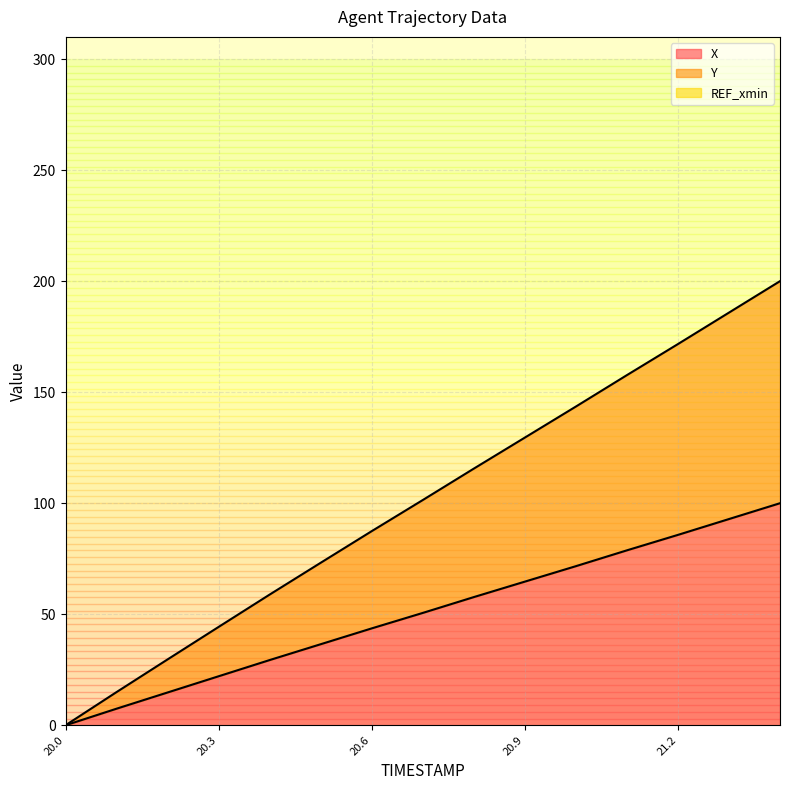

At which label does X reach its minimum?

20.0